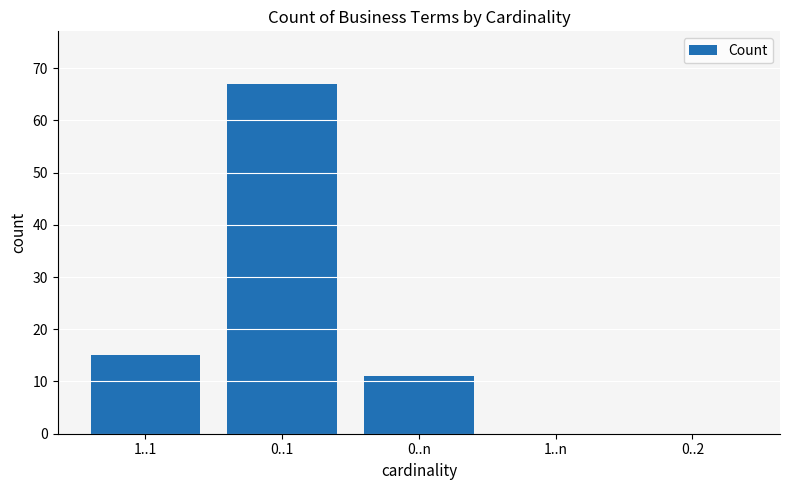

What is the difference between the values at 1..1 and 1..n?

15